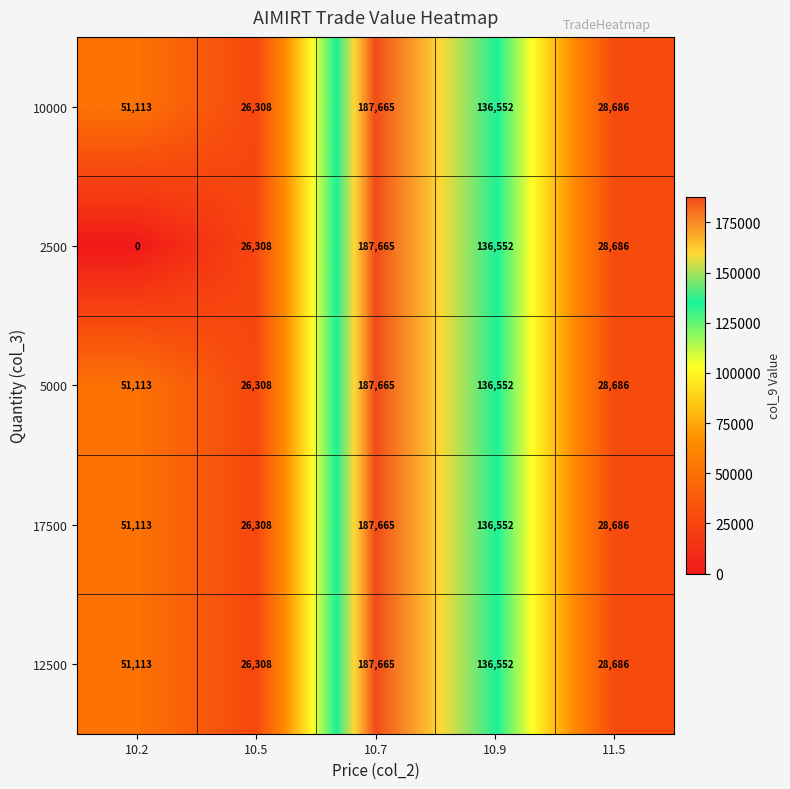

At how many categories does at least one series exceed 105702?

2